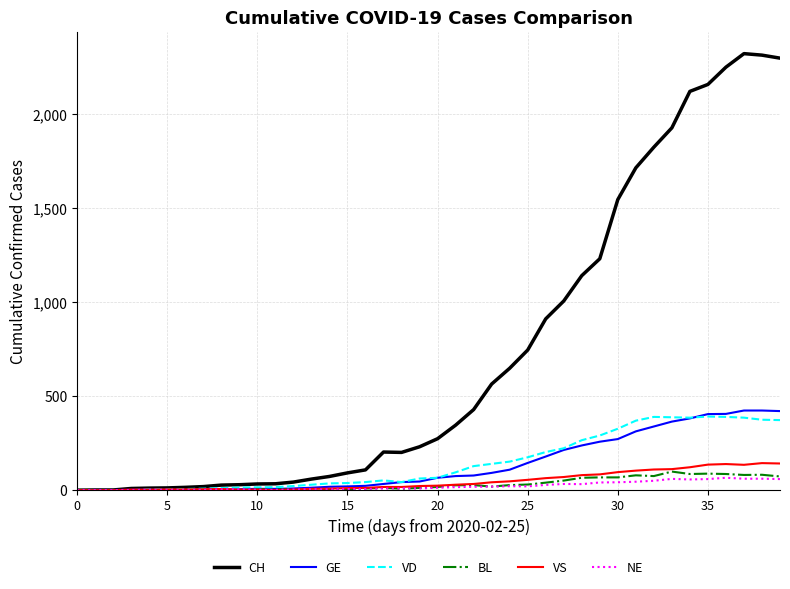

Which series has the largest total across all categories?

CH